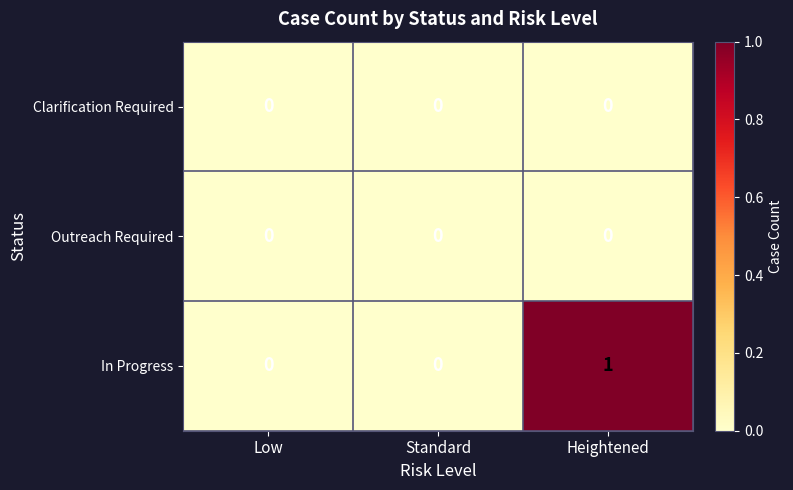

Reading left to right, transcribe all the data shown in this chart.

Clarification Required: Low=0	Standard=0	Heightened=0
Outreach Required: Low=0	Standard=0	Heightened=0
In Progress: Low=0	Standard=0	Heightened=1